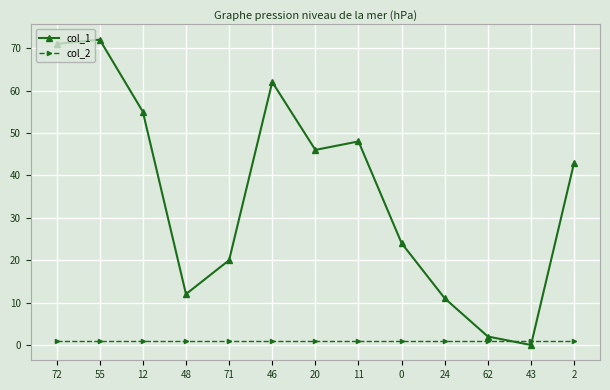

Which series has the largest total across all categories?

col_1